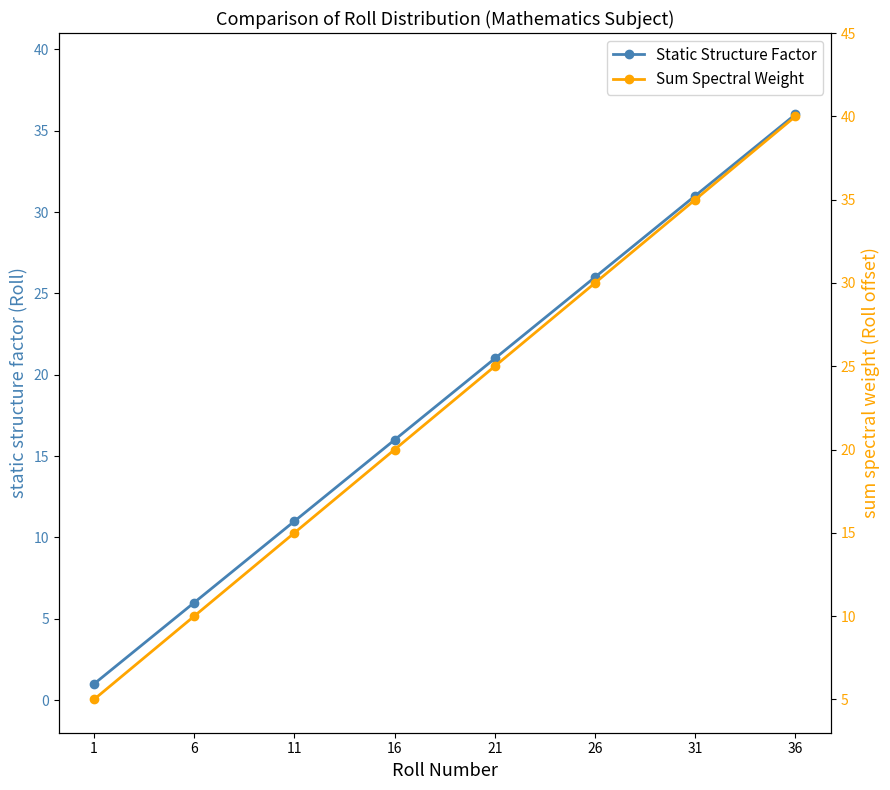

What is the lowest value of the Sum Spectral Weight series?

5